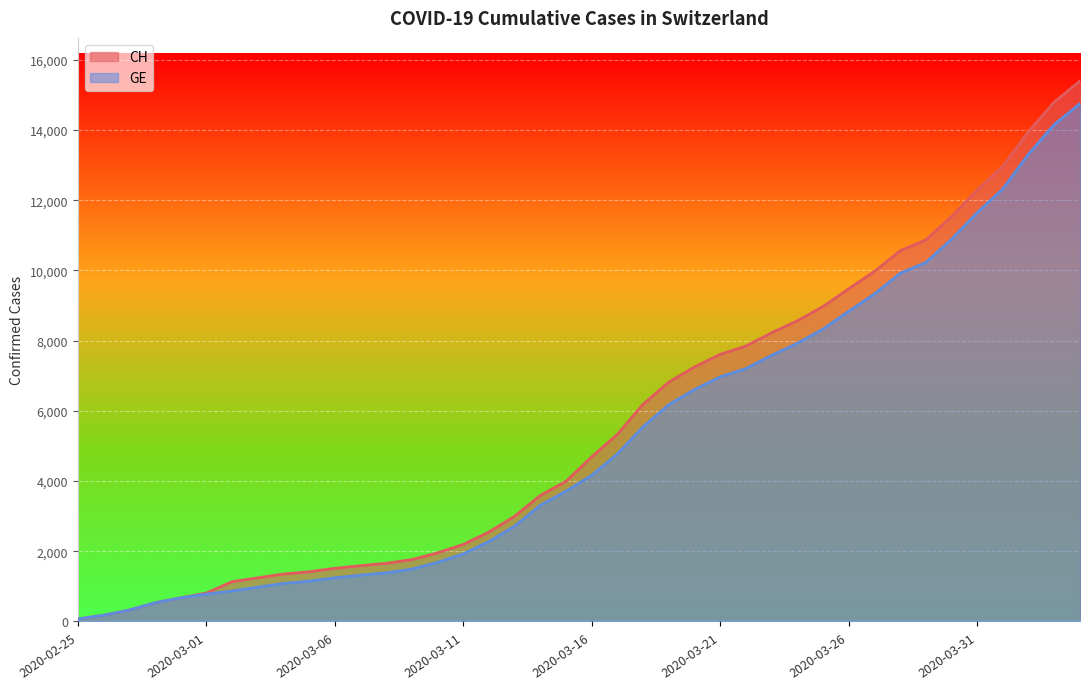

At which category is the sum across all series the highest?

2020-04-04